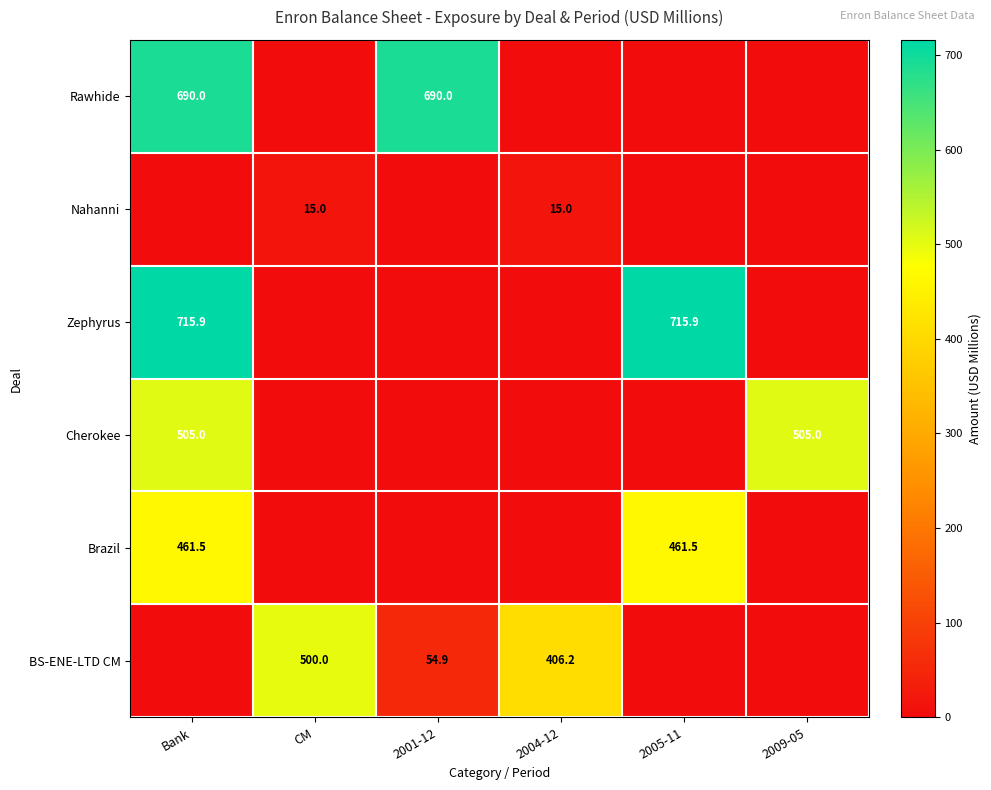

The value of Nahanni at CM is 20.1. True or false?

False